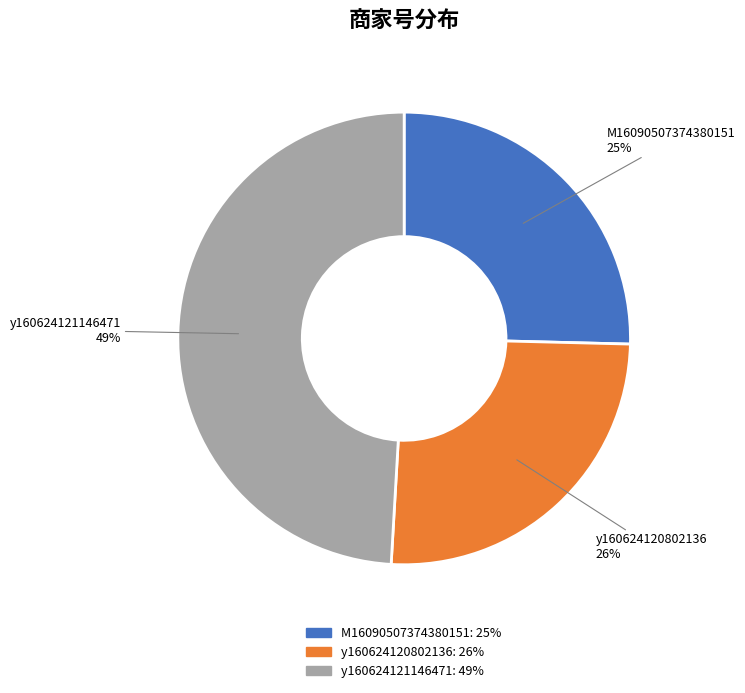

Combined, do y160624121146471 and y160624120802136 account for over 50%?

Yes